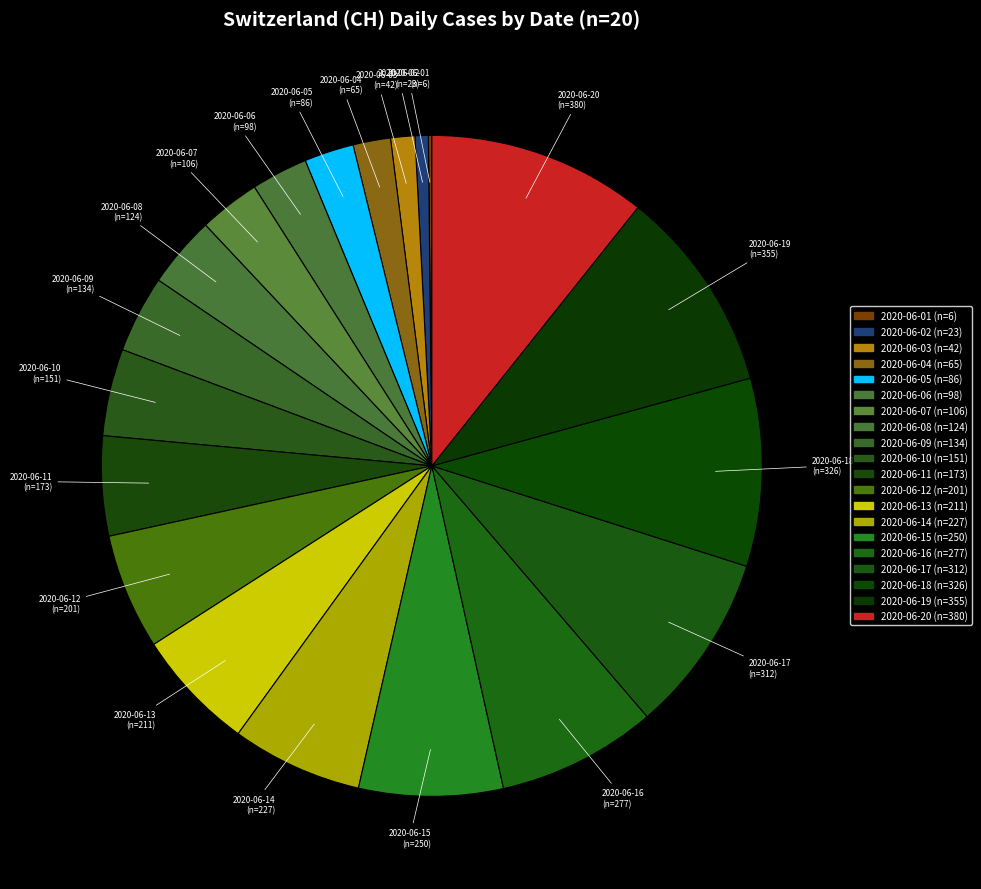

What percentage is the 2020-06-19 slice, to the nearest percent?

10%